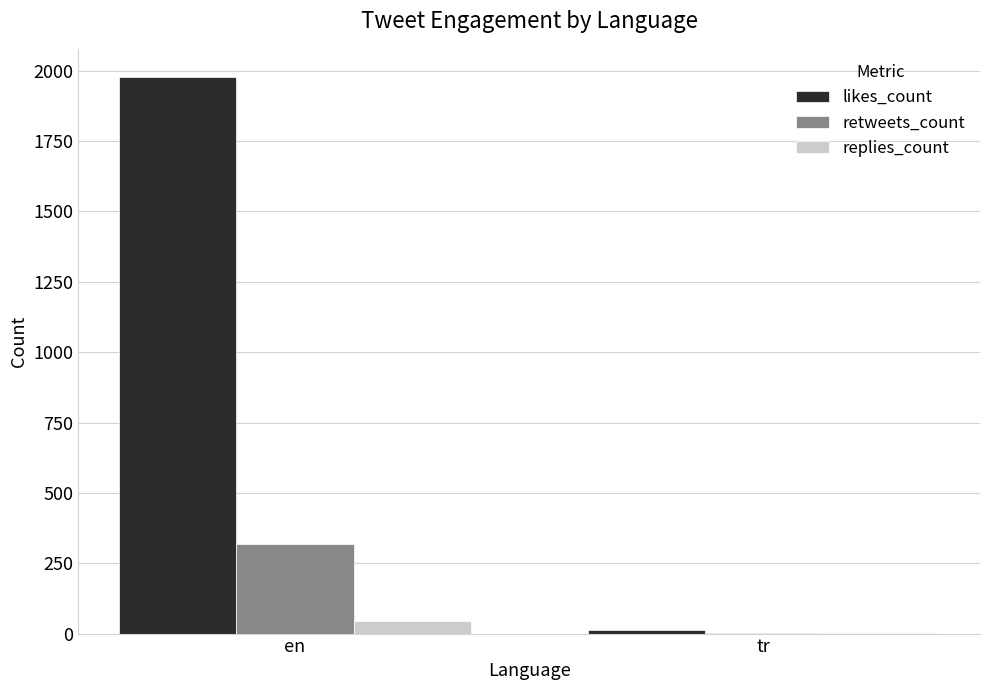

At which label does likes_count reach its peak?

en